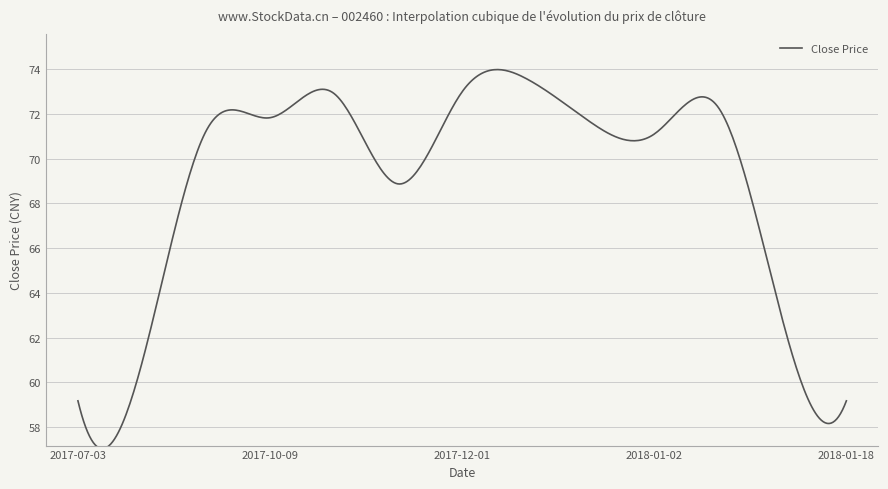

What is the difference between the maximum and minimum values?

17.0